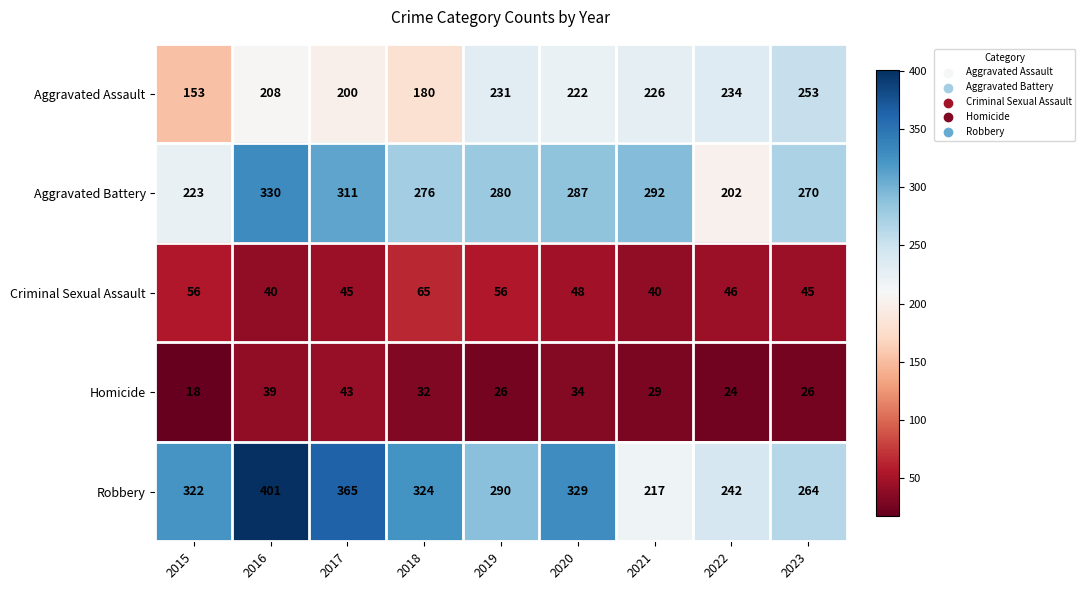

What is the difference between the maximum and second lowest values in the Aggravated Assault series?

73